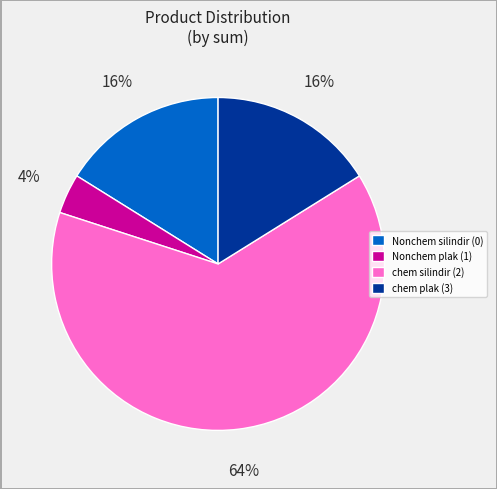

What percentage is the chem plak (3) slice, to the nearest percent?

16%